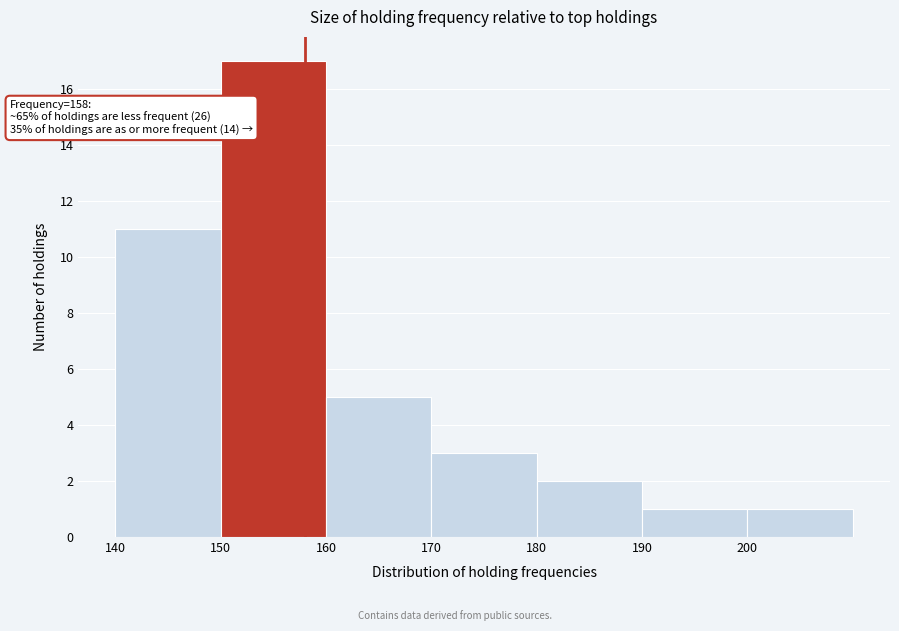

Over which range of the x-axis is the bar tallest?

150 to 160